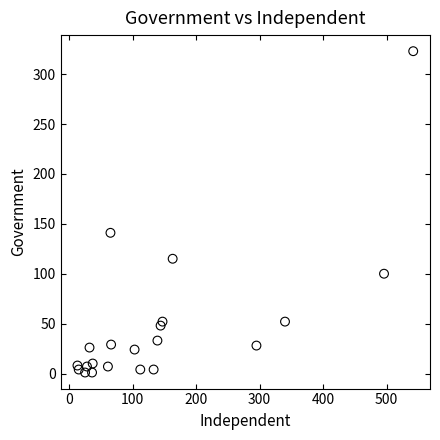

What Y value in the scatter plot is closest to 162?

141